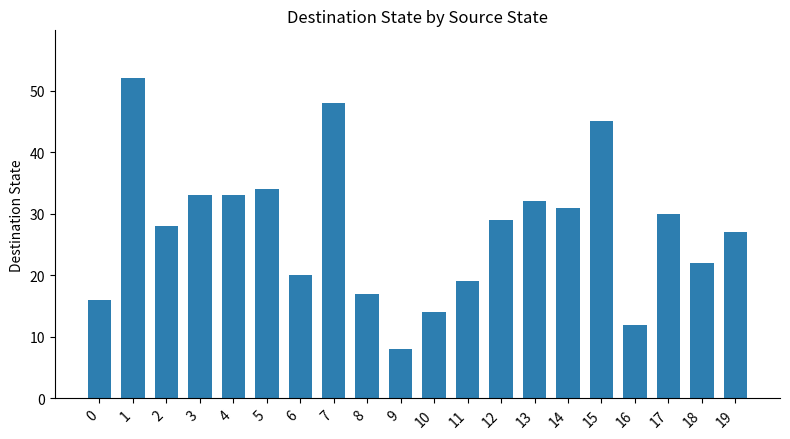

Read the value at 10.

14